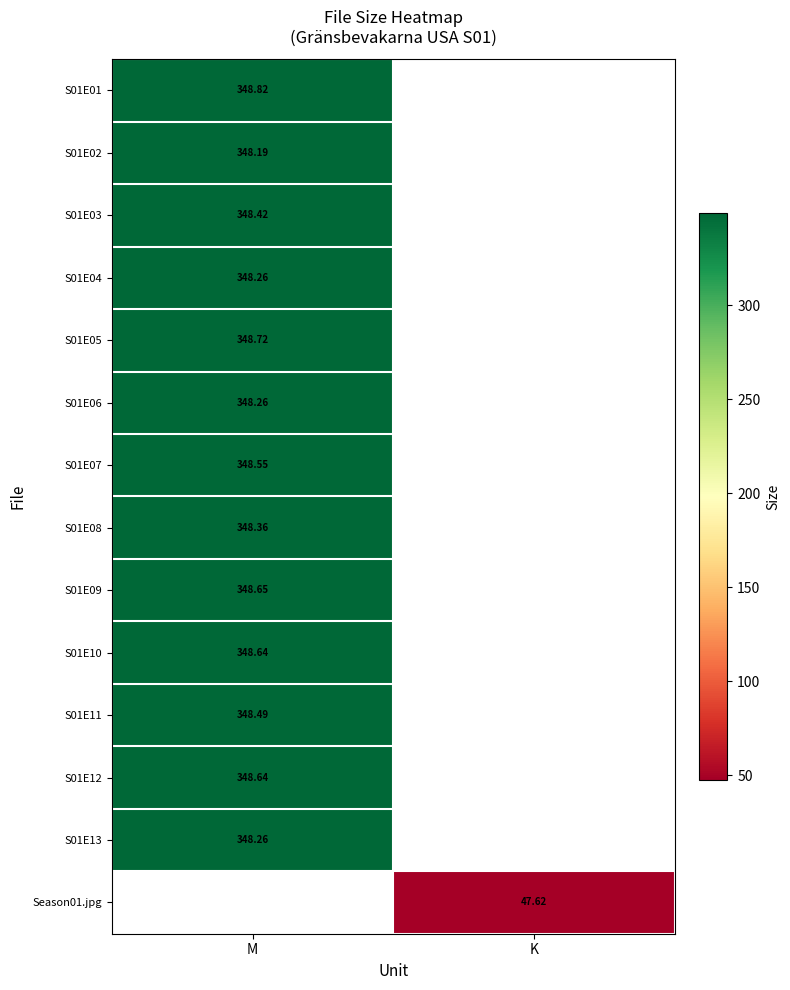

At M, list the series in order from smallest to largest.

Season01.jpg, S01E02, S01E04, S01E06, S01E13, S01E08, S01E03, S01E11, S01E07, S01E10, S01E12, S01E09, S01E05, S01E01